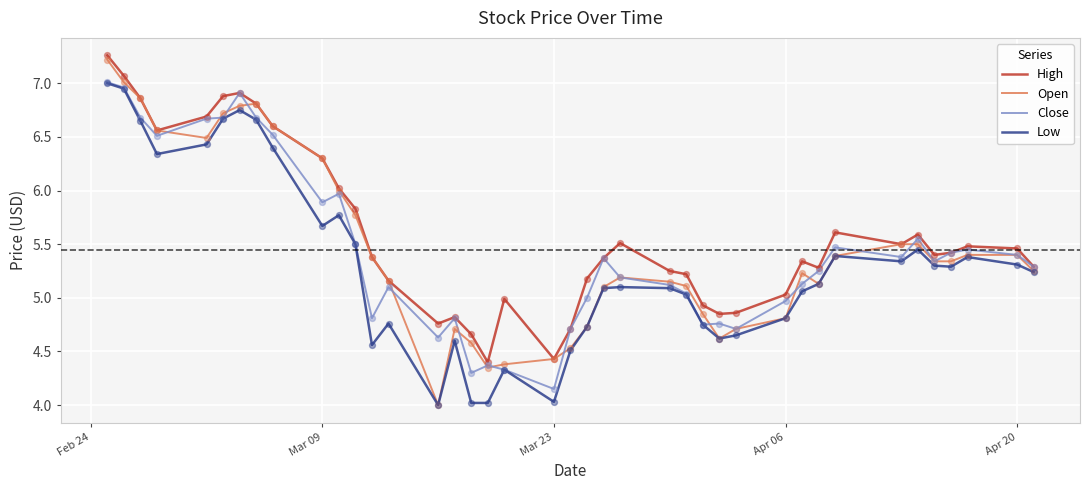

Which series has the largest range (max minus min)?

Open